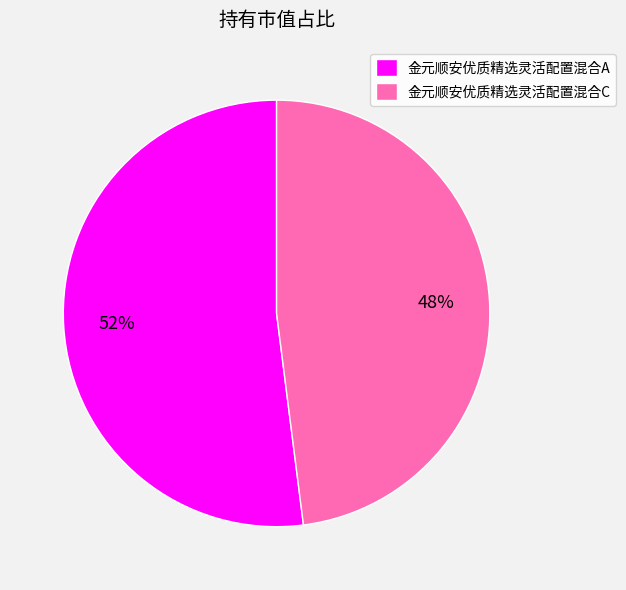

True or false: 金元顺安优质精选灵活配置混合A accounts for 52% of the total.

True